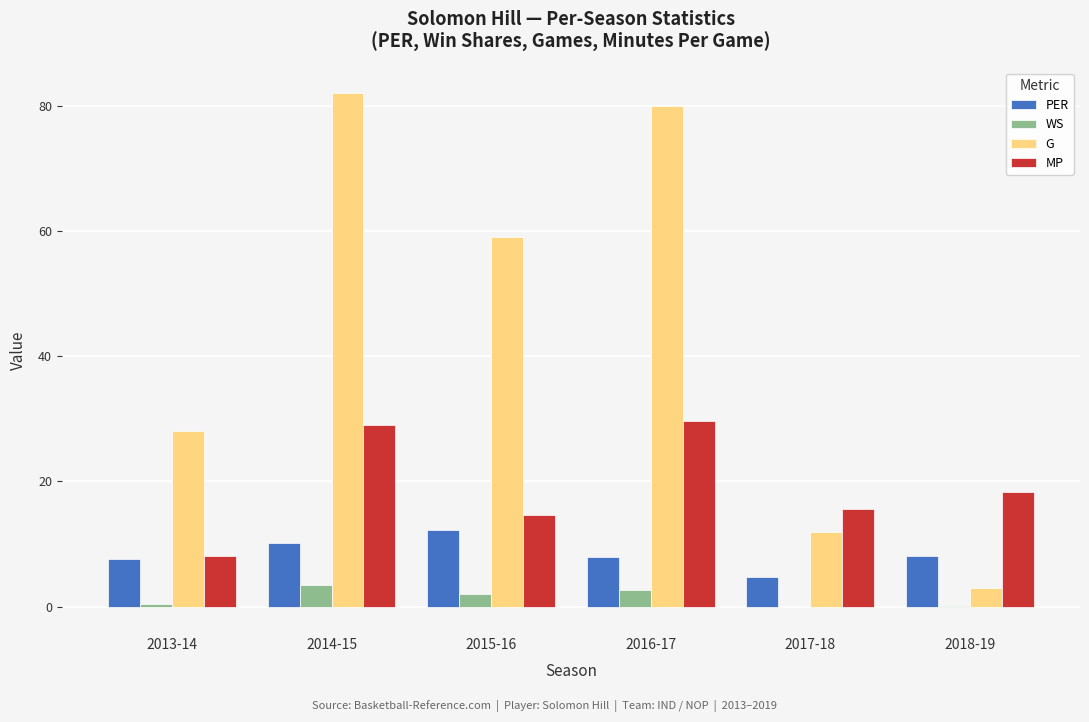

At which category does the chart reach its peak across all series?

2014-15